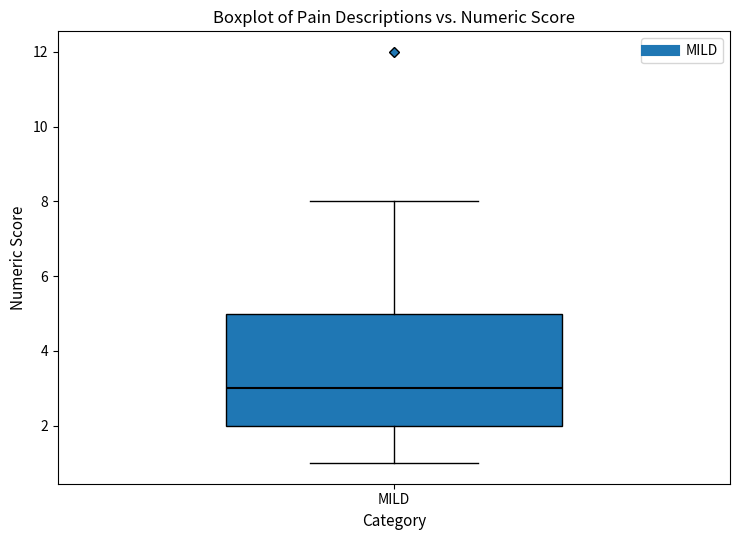

Transcribe this box plot: give where the median line is, the range the box spans, and where the two whiskers end, as read against the y-axis. The values are not printed on the chart, so give them approximately, as read against the axis.

median 3, box 2 to 5, whiskers 1 to 8